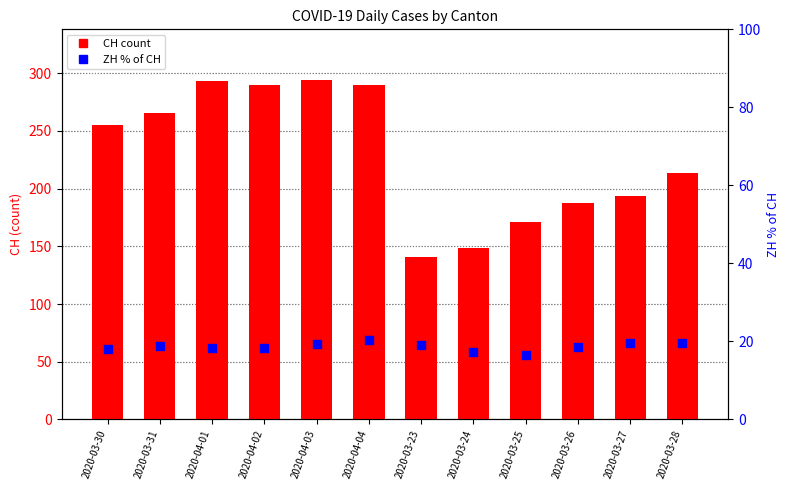

What is the total value across all series at 2020-04-03?

488.4